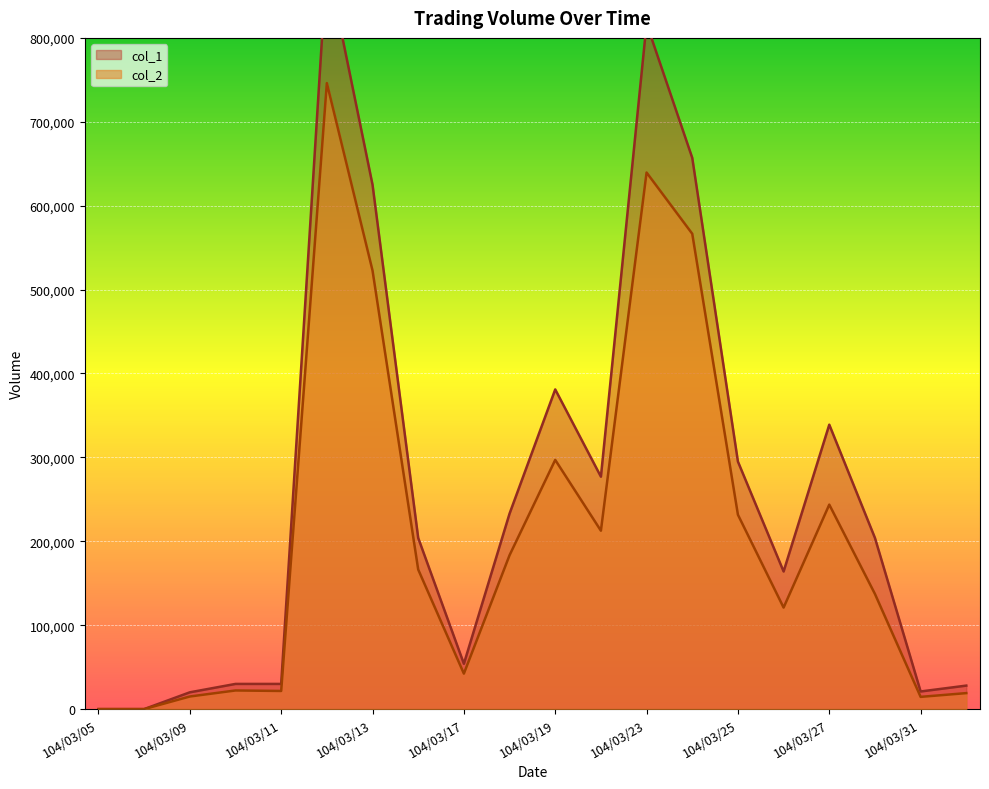

Does the chart display data point markers on the line(s)?

No